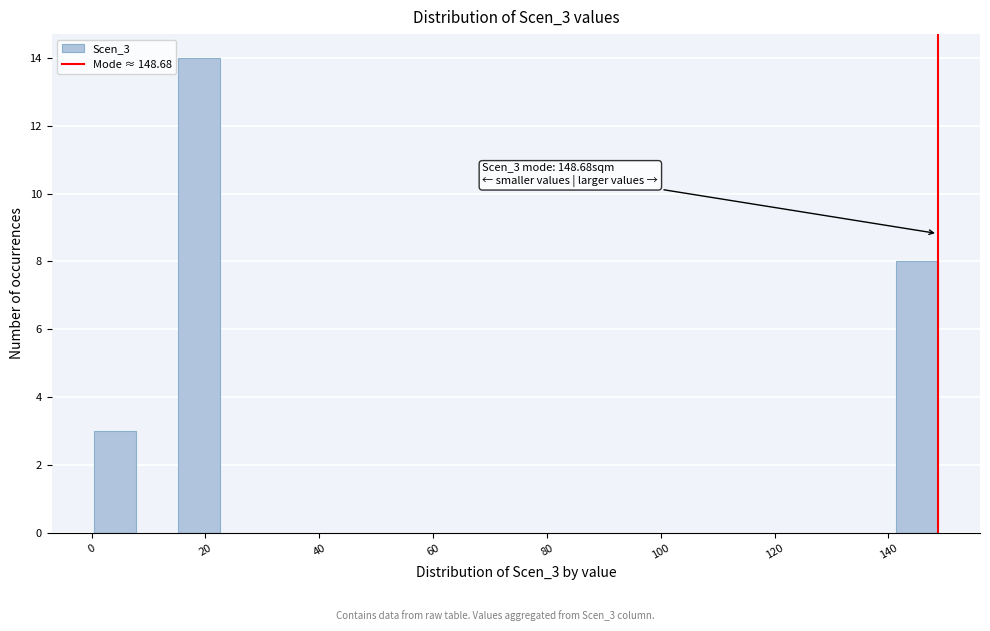

Around what value on the x-axis is the tallest bar? Give the approximate position of its centre, as read against the axis.

18